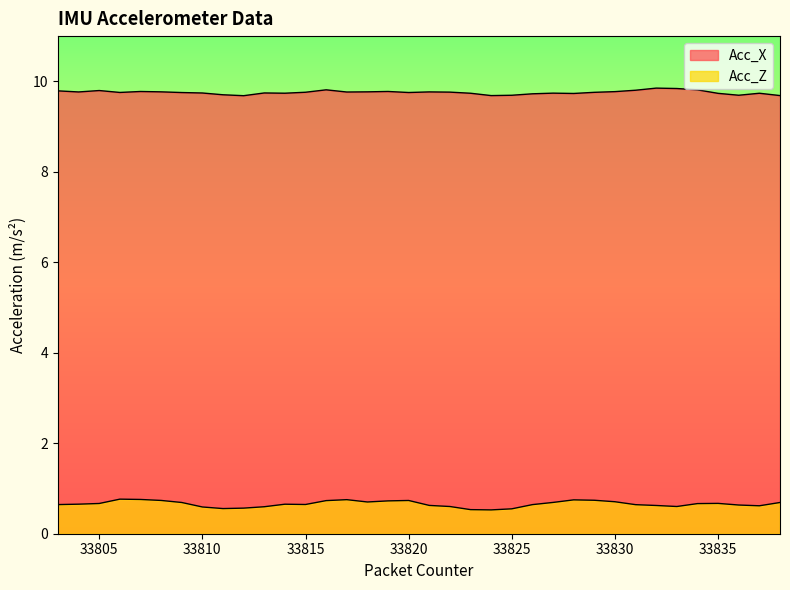

Which series has the largest range (max minus min)?

Acc_Z